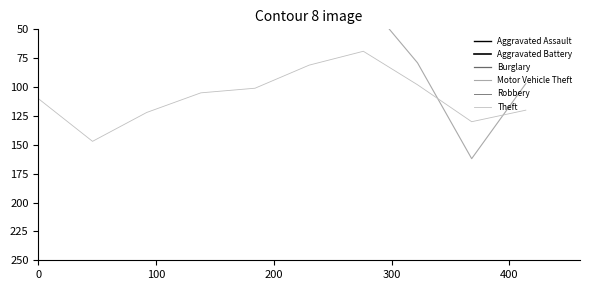

How many lines are shown in the chart?

6